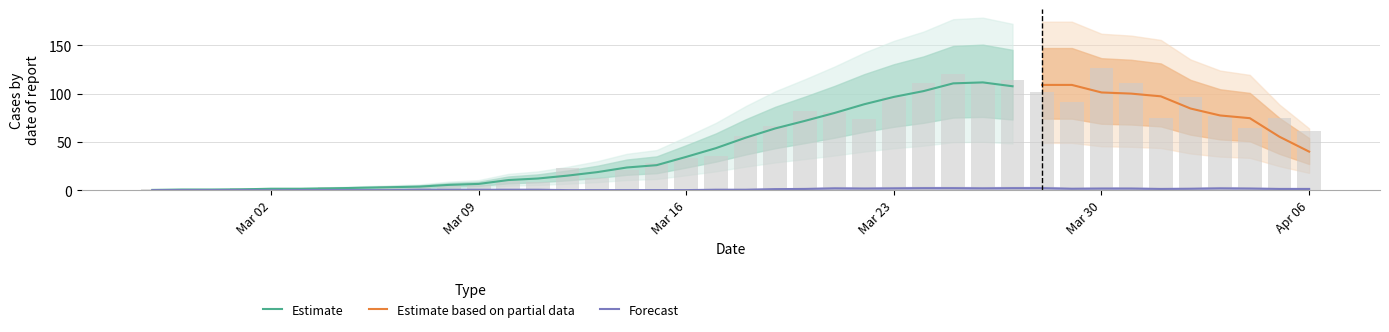

What is the average value?

50